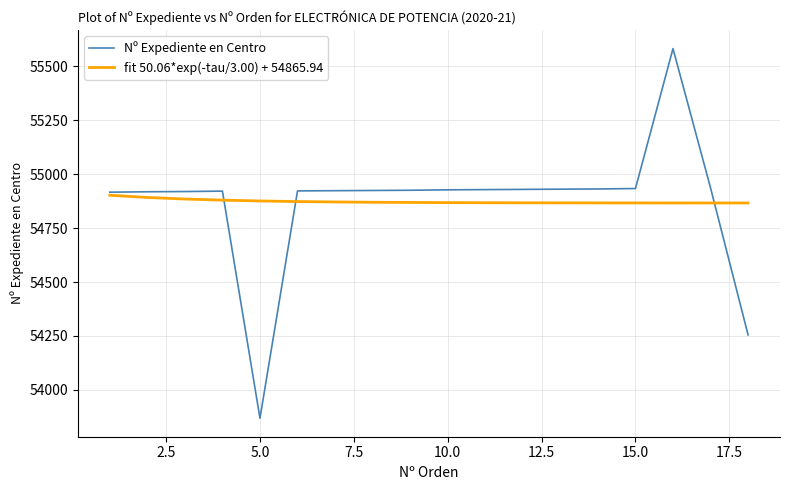

Count the number of data series in this chart.

2